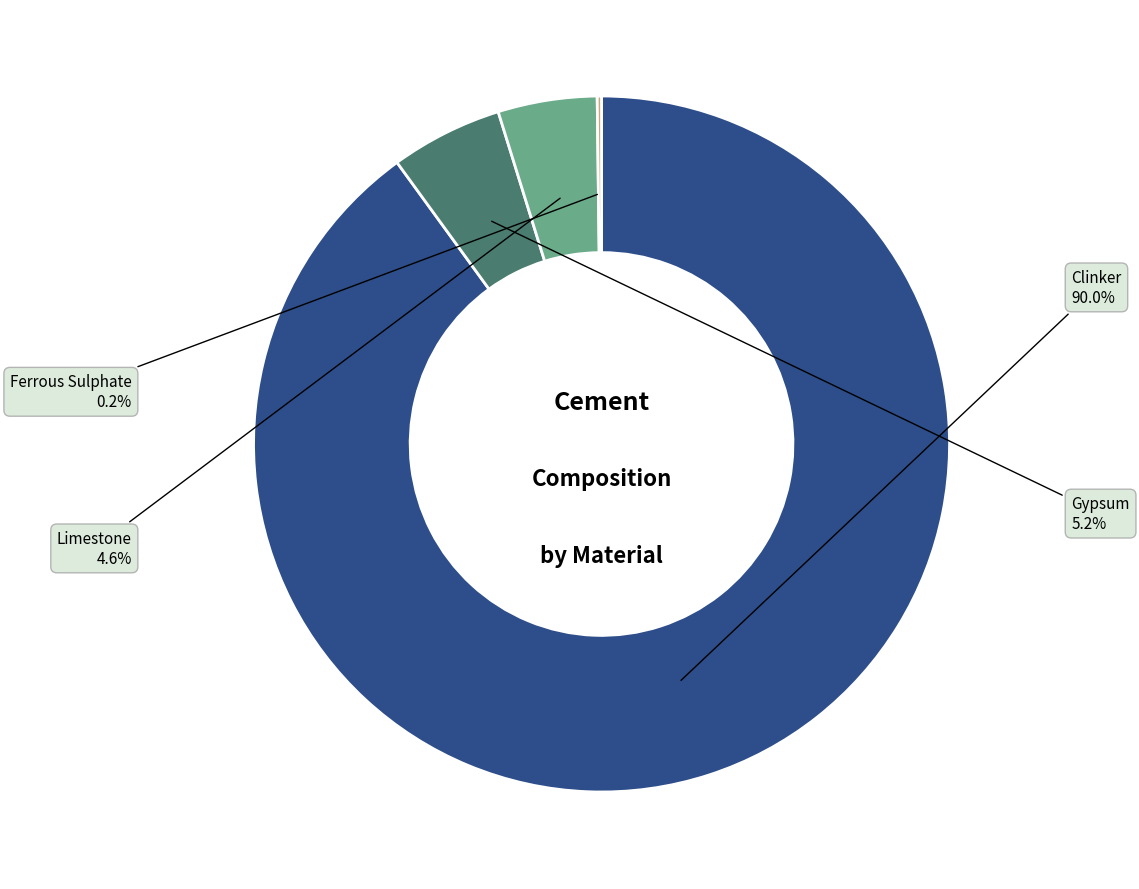

Is there a majority slice in this chart?

Yes